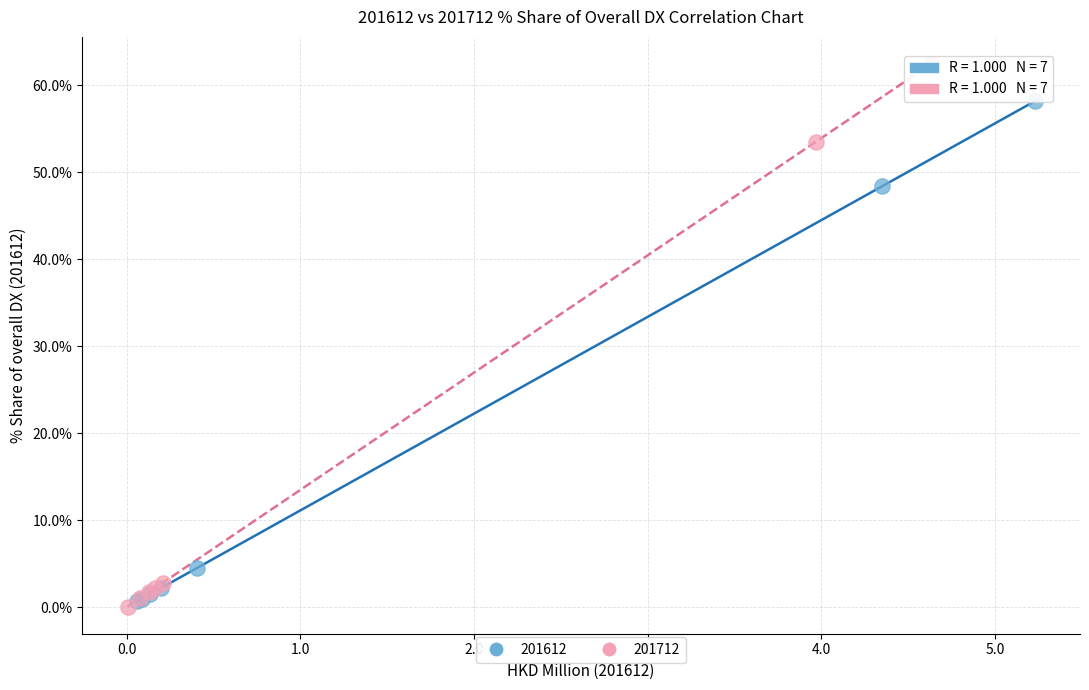

Which series reaches the maximum Y coordinate?

201712